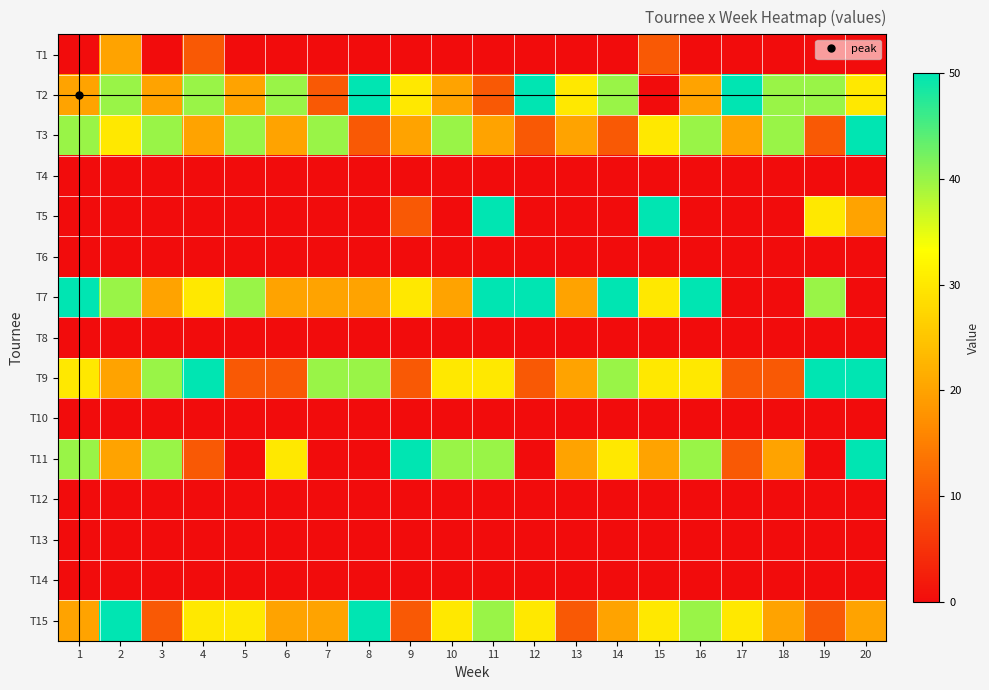

Reading right to left, list all the values displayed in this chart.

T1: 20=0	19=0	18=0	17=0	16=0	15=10	14=0	13=0	12=0	11=0	10=0	9=0	8=0	7=0	6=0	5=0	4=10	3=0	2=20	1=0
T2: 20=30	19=40	18=40	17=50	16=20	15=0	14=40	13=30	12=50	11=10	10=20	9=30	8=50	7=10	6=40	5=20	4=40	3=20	2=40	1=20
T3: 20=50	19=10	18=40	17=20	16=40	15=30	14=10	13=20	12=10	11=20	10=40	9=20	8=10	7=40	6=20	5=40	4=20	3=40	2=30	1=40
T4: 20=0	19=0	18=0	17=0	16=0	15=0	14=0	13=0	12=0	11=0	10=0	9=0	8=0	7=0	6=0	5=0	4=0	3=0	2=0	1=0
T5: 20=20	19=30	18=0	17=0	16=0	15=50	14=0	13=0	12=0	11=50	10=0	9=10	8=0	7=0	6=0	5=0	4=0	3=0	2=0	1=0
T6: 20=0	19=0	18=0	17=0	16=0	15=0	14=0	13=0	12=0	11=0	10=0	9=0	8=0	7=0	6=0	5=0	4=0	3=0	2=0	1=0
T7: 20=0	19=40	18=0	17=0	16=50	15=30	14=50	13=20	12=50	11=50	10=20	9=30	8=20	7=20	6=20	5=40	4=30	3=20	2=40	1=50
T8: 20=0	19=0	18=0	17=0	16=0	15=0	14=0	13=0	12=0	11=0	10=0	9=0	8=0	7=0	6=0	5=0	4=0	3=0	2=0	1=0
T9: 20=50	19=50	18=10	17=10	16=30	15=30	14=40	13=20	12=10	11=30	10=30	9=10	8=40	7=40	6=10	5=10	4=50	3=40	2=20	1=30
T10: 20=0	19=0	18=0	17=0	16=0	15=0	14=0	13=0	12=0	11=0	10=0	9=0	8=0	7=0	6=0	5=0	4=0	3=0	2=0	1=0
T11: 20=50	19=0	18=20	17=10	16=40	15=20	14=30	13=20	12=0	11=40	10=40	9=50	8=0	7=0	6=30	5=0	4=10	3=40	2=20	1=40
T12: 20=0	19=0	18=0	17=0	16=0	15=0	14=0	13=0	12=0	11=0	10=0	9=0	8=0	7=0	6=0	5=0	4=0	3=0	2=0	1=0
T13: 20=0	19=0	18=0	17=0	16=0	15=0	14=0	13=0	12=0	11=0	10=0	9=0	8=0	7=0	6=0	5=0	4=0	3=0	2=0	1=0
T14: 20=0	19=0	18=0	17=0	16=0	15=0	14=0	13=0	12=0	11=0	10=0	9=0	8=0	7=0	6=0	5=0	4=0	3=0	2=0	1=0
T15: 20=20	19=10	18=20	17=30	16=40	15=30	14=20	13=10	12=30	11=40	10=30	9=10	8=50	7=20	6=20	5=30	4=30	3=10	2=50	1=20